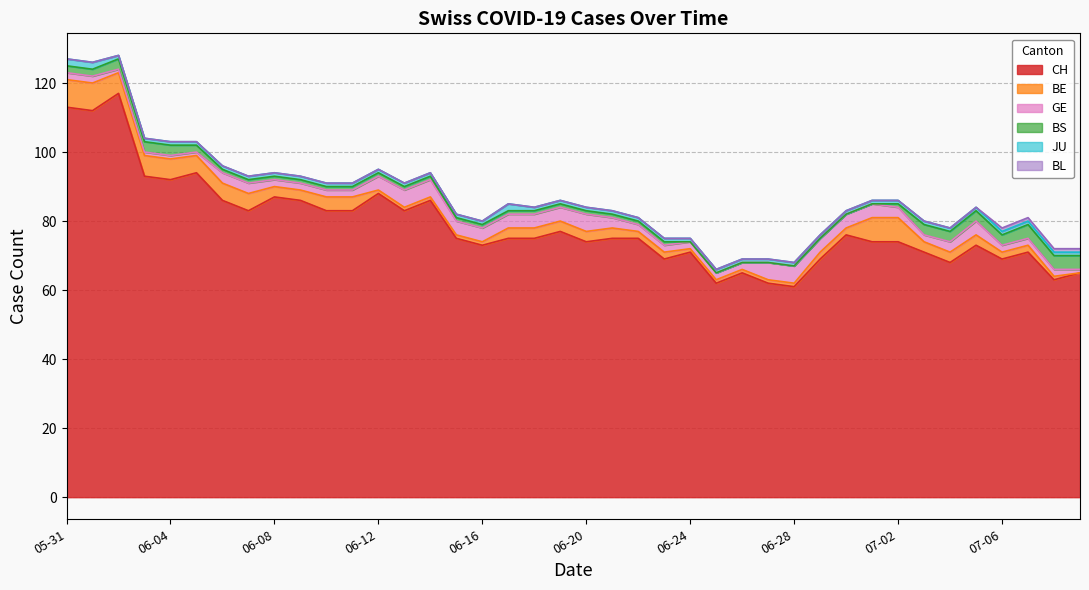

Which has a higher value, 34 or 7?

7